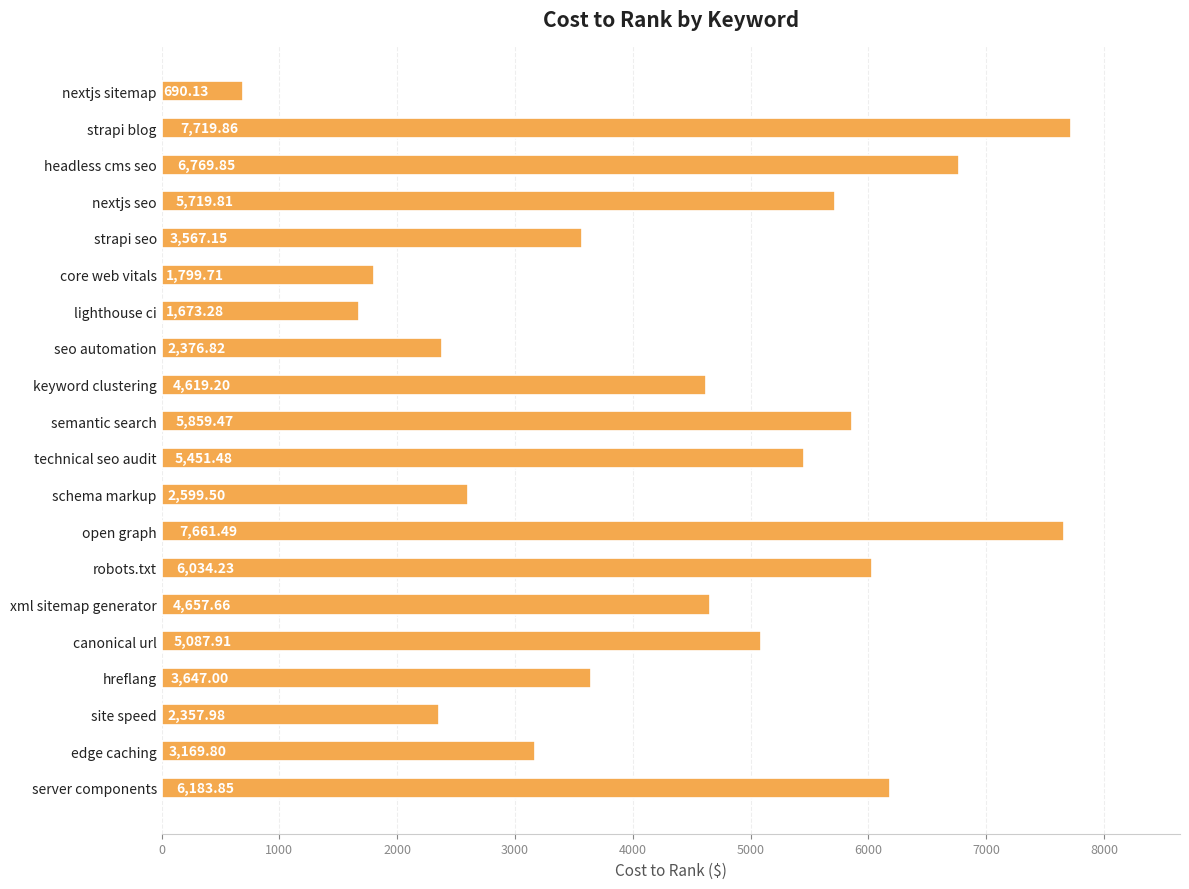

Rank the categories by value from highest to lowest.

strapi blog, open graph, headless cms seo, server components, robots.txt, semantic search, nextjs seo, technical seo audit, canonical url, xml sitemap generator, keyword clustering, hreflang, strapi seo, edge caching, schema markup, seo automation, site speed, core web vitals, lighthouse ci, nextjs sitemap